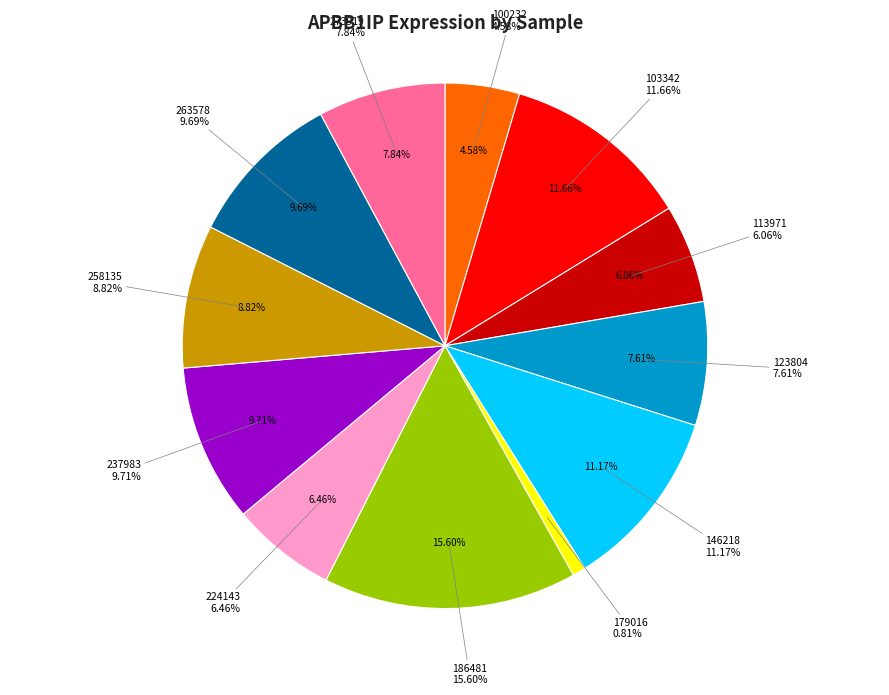

What percentage is the 103342 slice, to the nearest percent?

12%